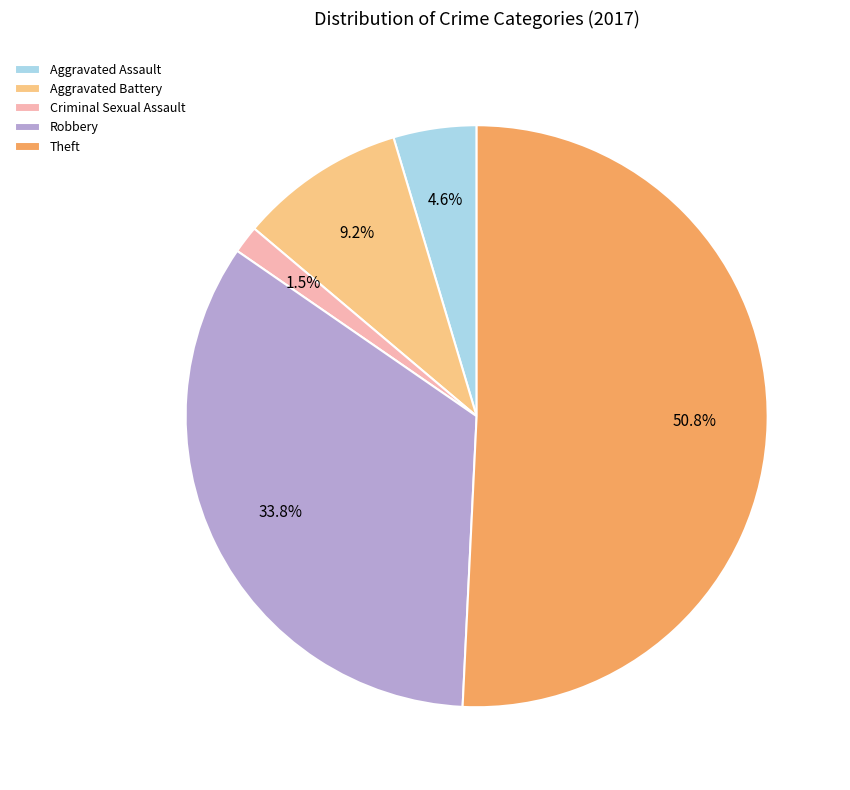

What percentage is NOT represented by Aggravated Assault?

95.4%